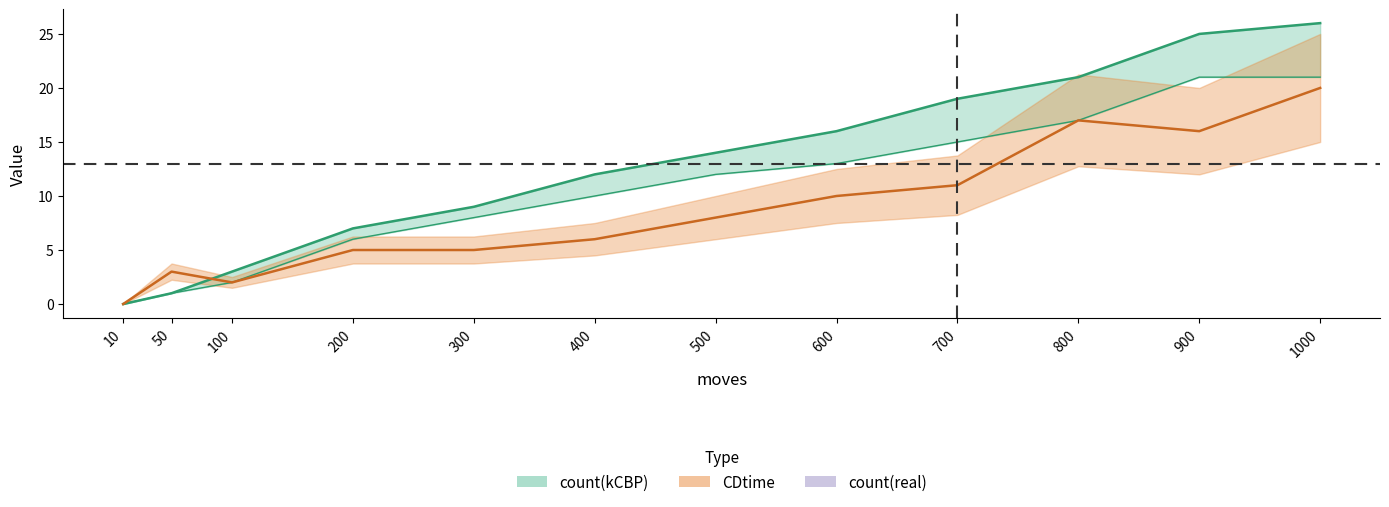

Between 300 and 100, which is larger?

300